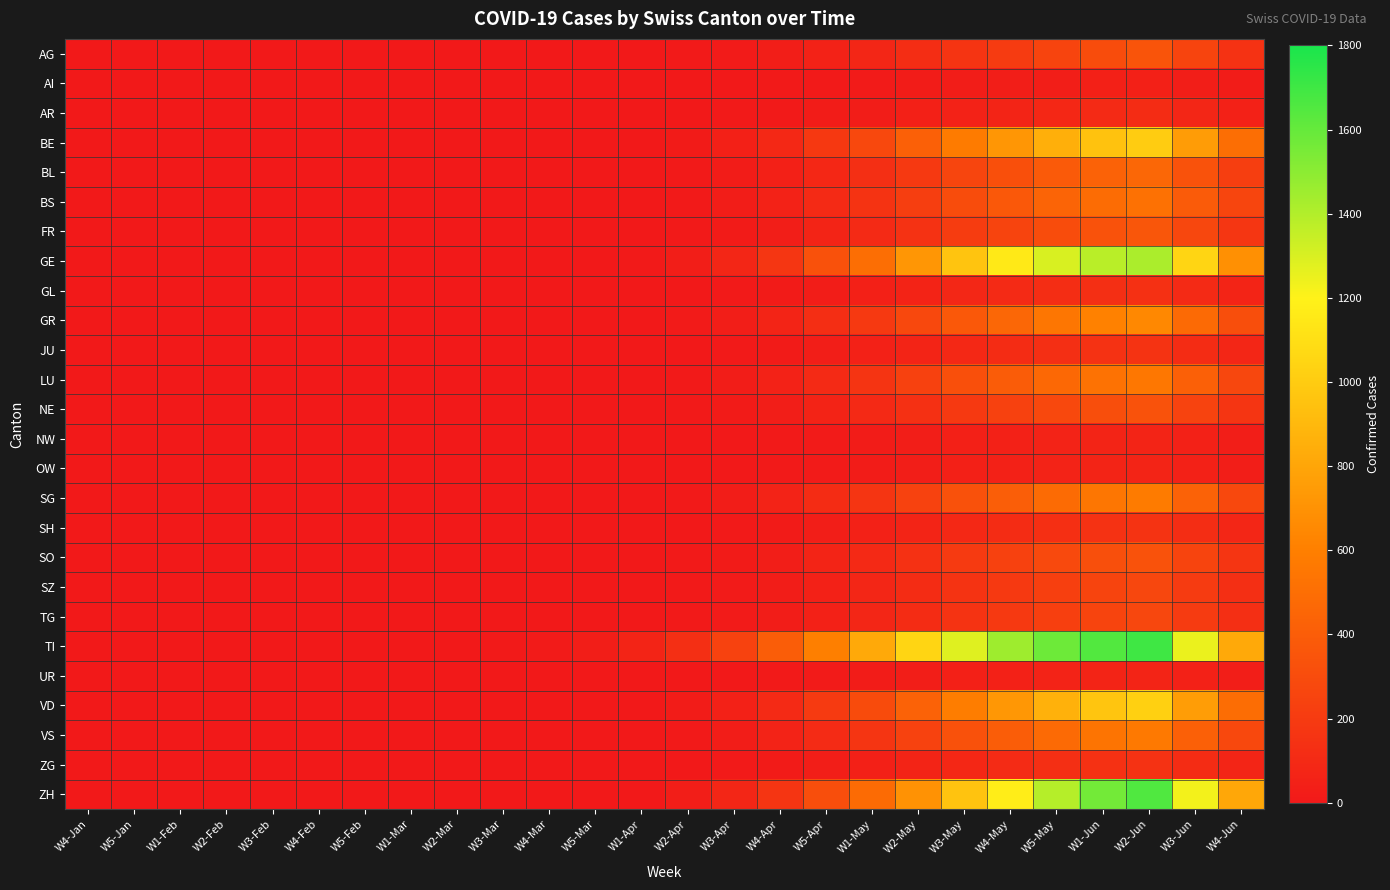

What is the total value across all series at W3-May?

7888